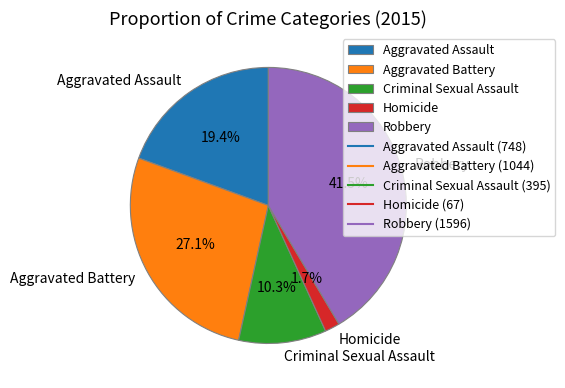

Approximately how many times larger is the value at Criminal Sexual Assault compared to Aggravated Assault?

0.5